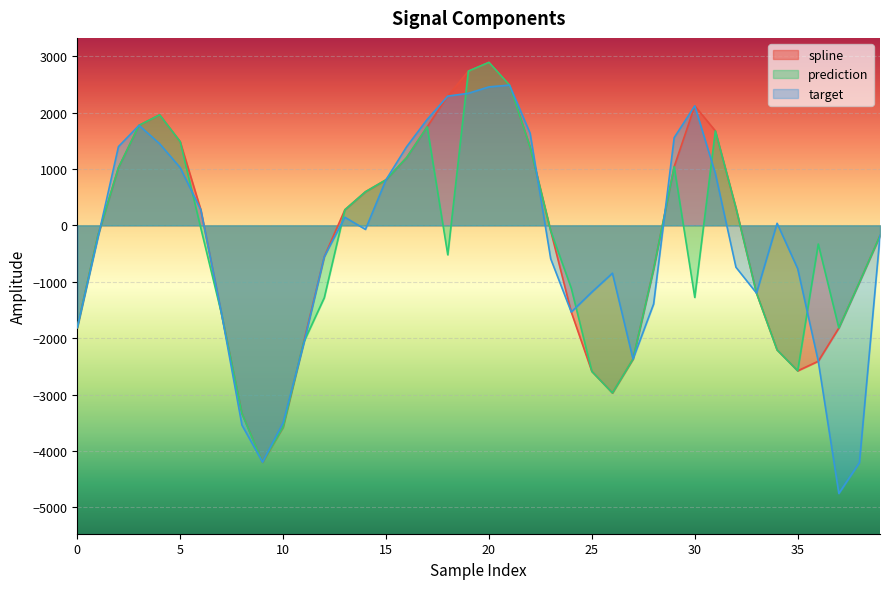

At which label does spline reach its peak?

20